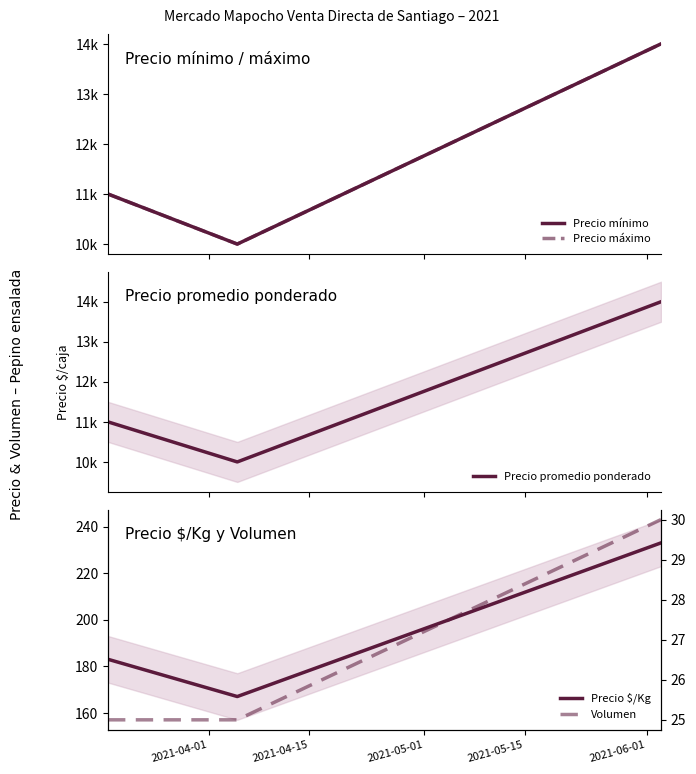

At how many categories does at least one series exceed 934?

3